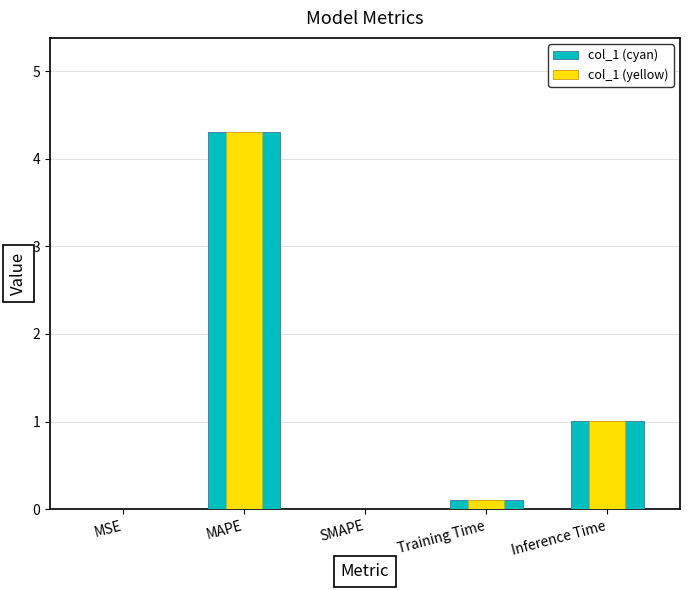

Which series has the largest range (max minus min)?

col_1 (cyan)